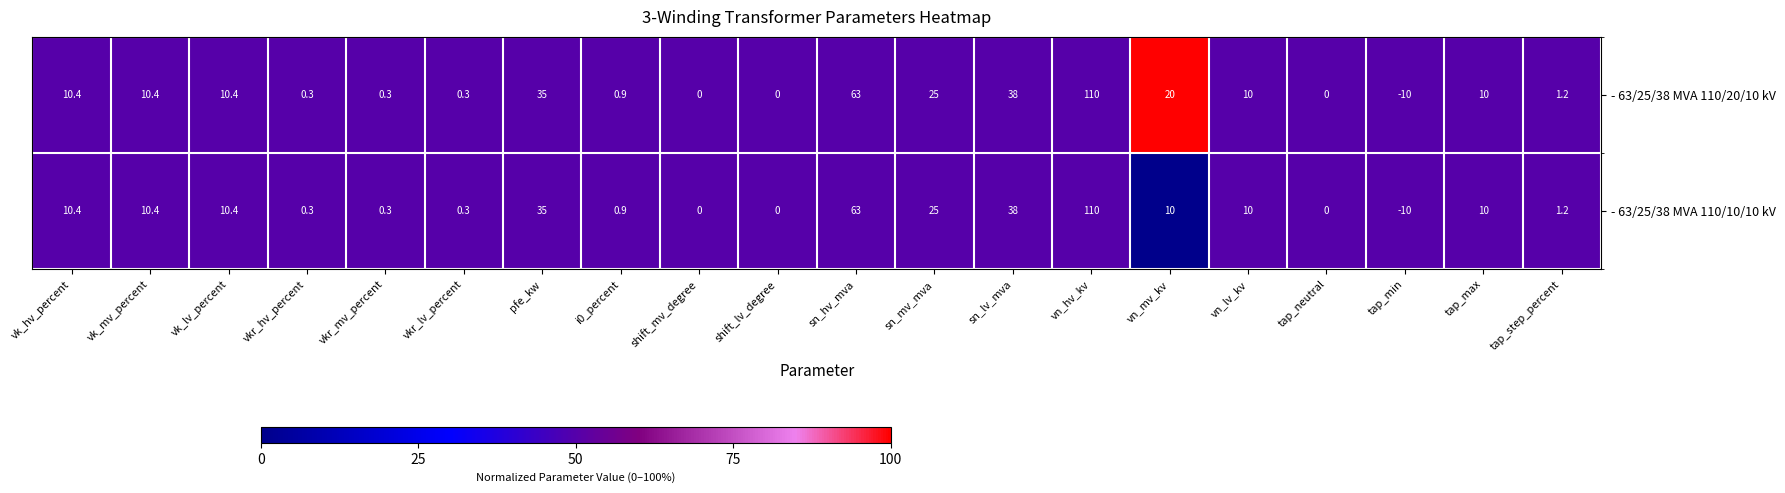

Is it true that - 63/25/38 MVA 110/20/10 kV equals 44.5 at sn_mv_mva?

False